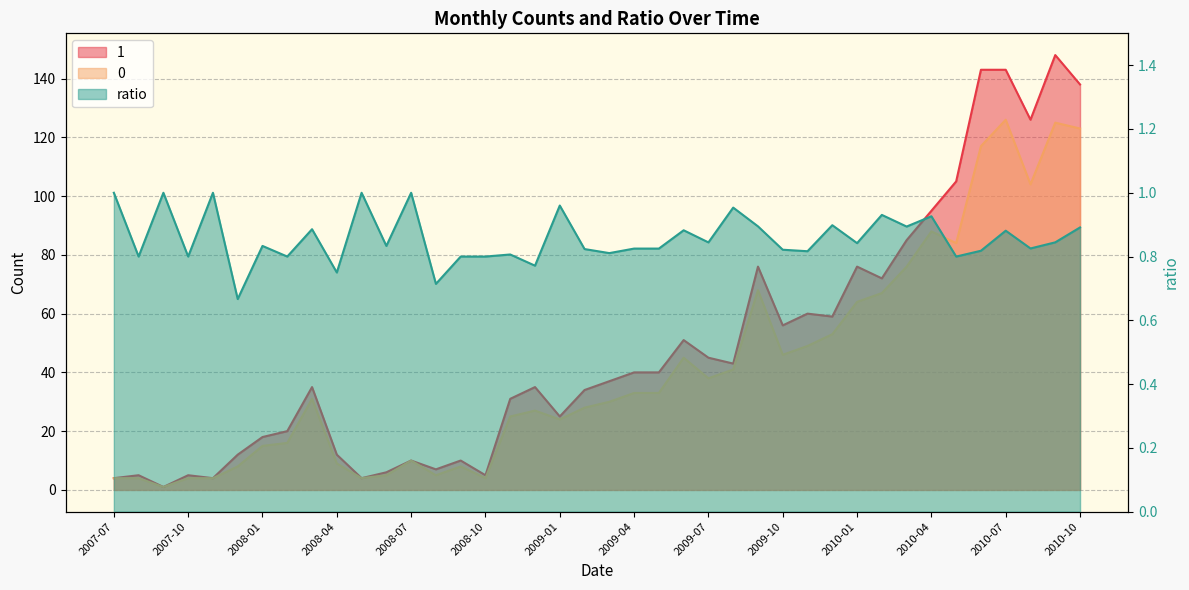

At which category does 1 reach its first local peak?

2007-08